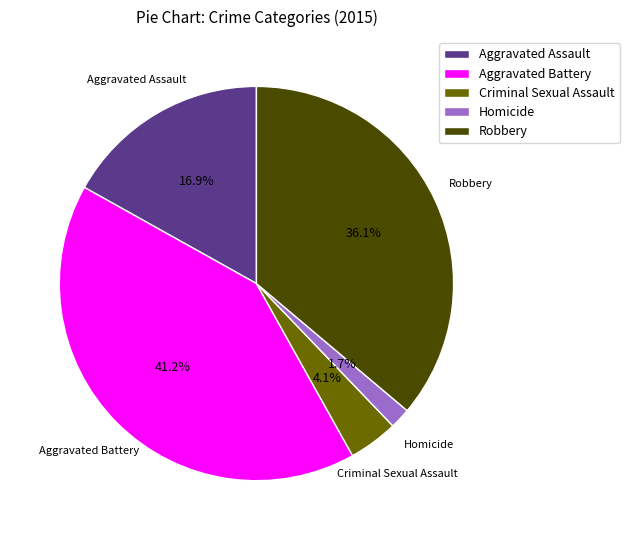

Rank the categories by value from lowest to highest.

Homicide, Criminal Sexual Assault, Aggravated Assault, Robbery, Aggravated Battery